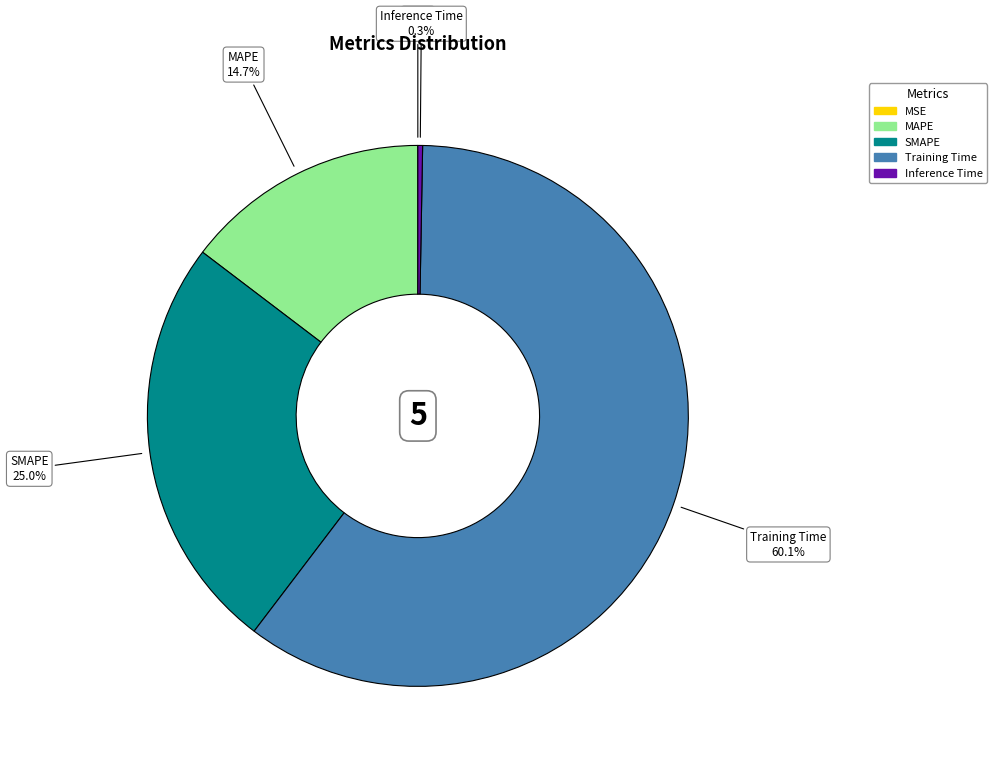

Is the sum of Training Time and Inference Time greater than half?

Yes